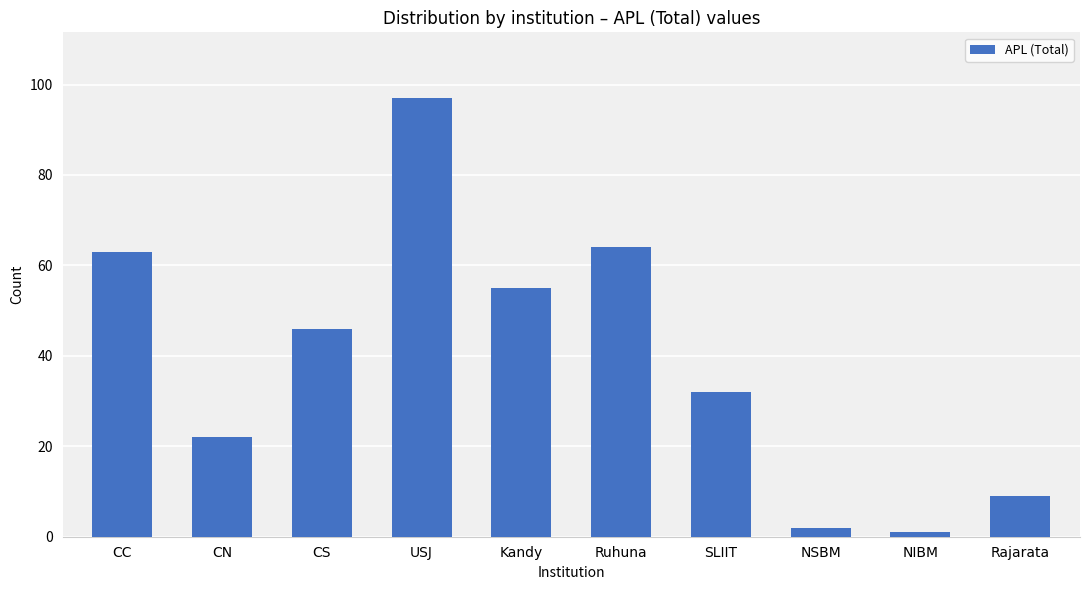

What is the greatest value displayed?

97